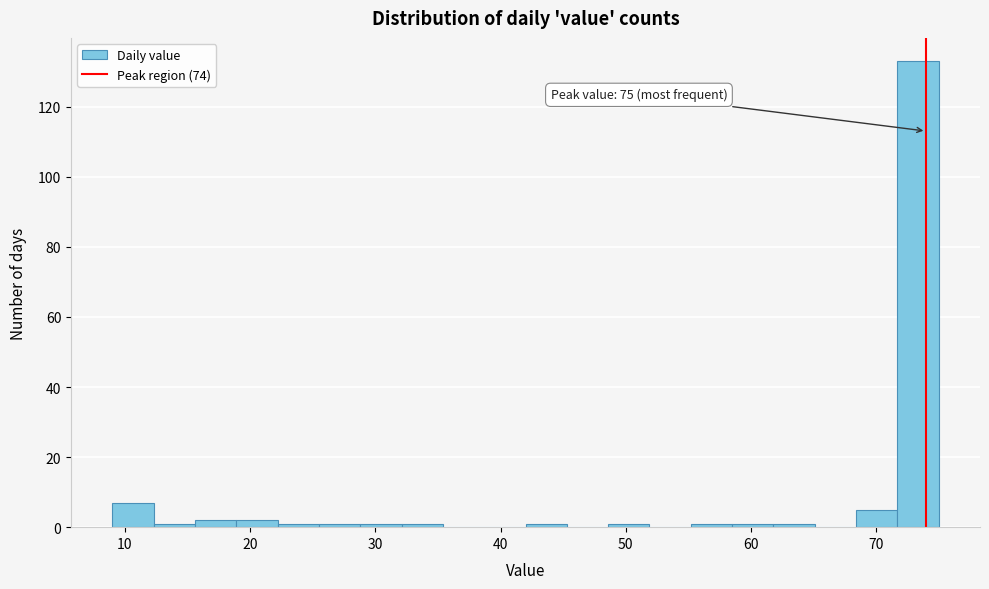

Around what value on the x-axis is the tallest bar? Give the approximate position of its centre, as read against the axis.

73